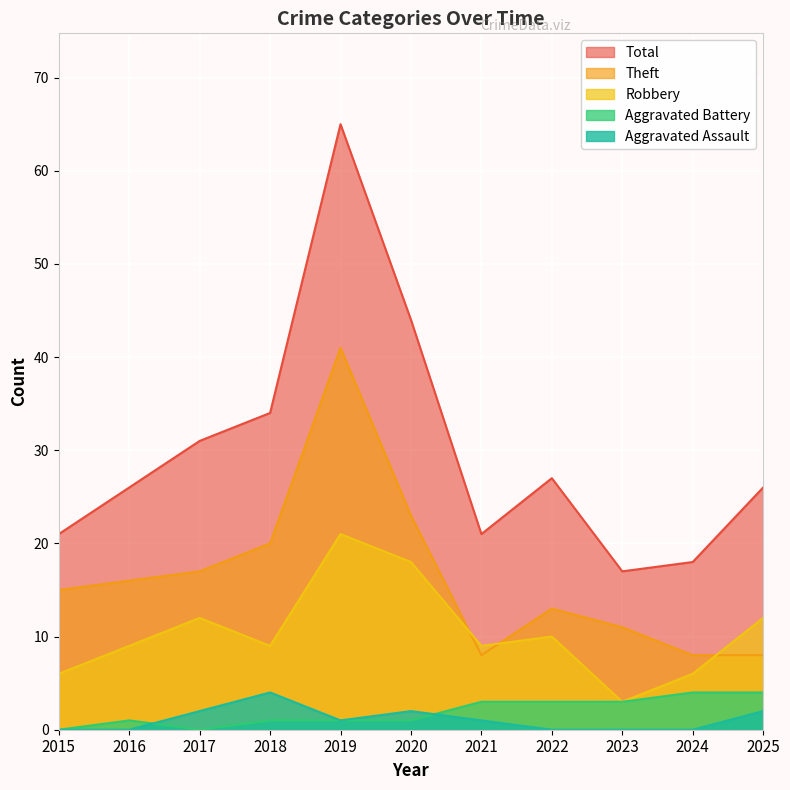

Is the value of Robbery at 2022 greater than the value of Aggravated Assault at 2018?

Yes